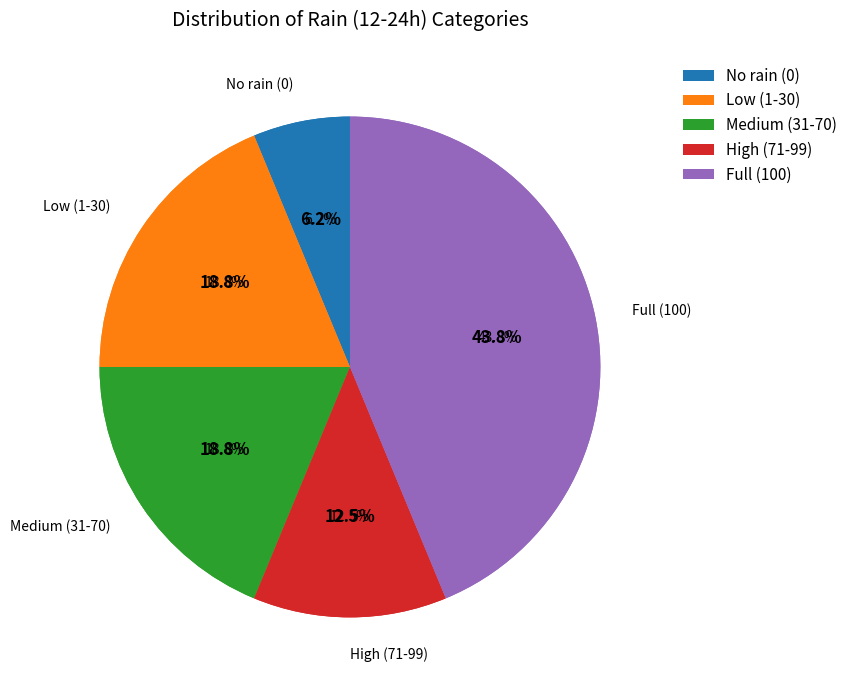

Is it true that 100 is 16% of the pie?

False